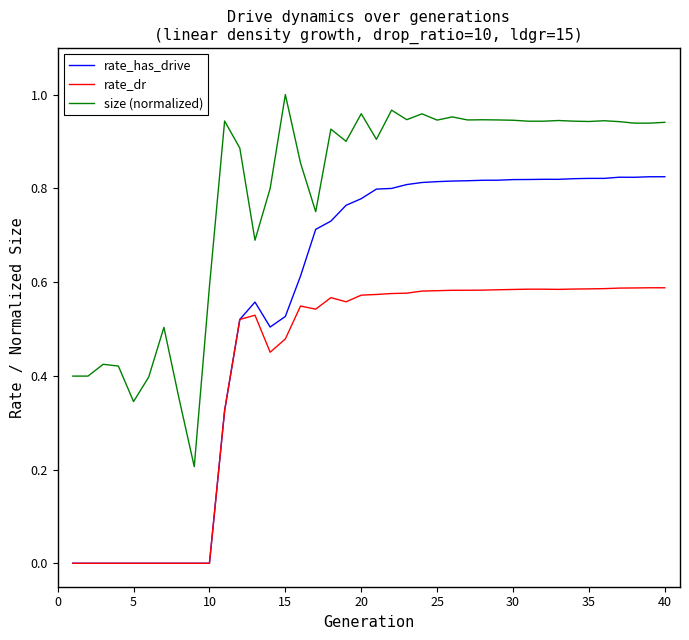

List the series in order of their peak value, highest first.

size (normalized), rate_has_drive, rate_dr